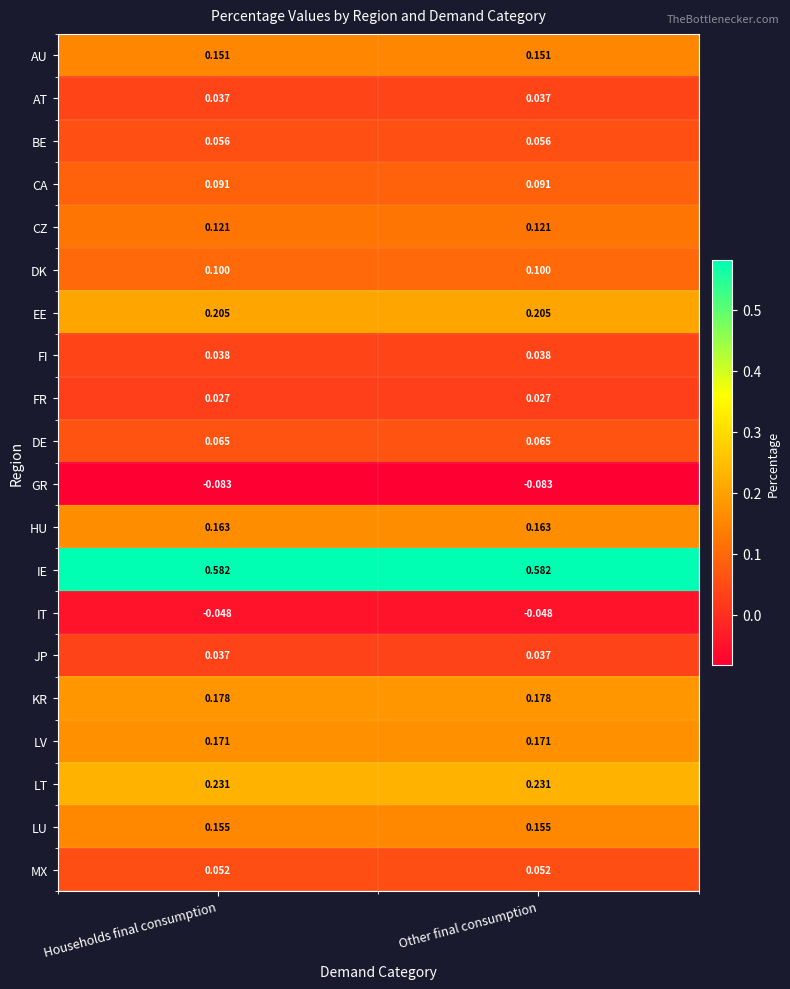

What is the difference between the highest and lowest values at Households final consumption?

0.7